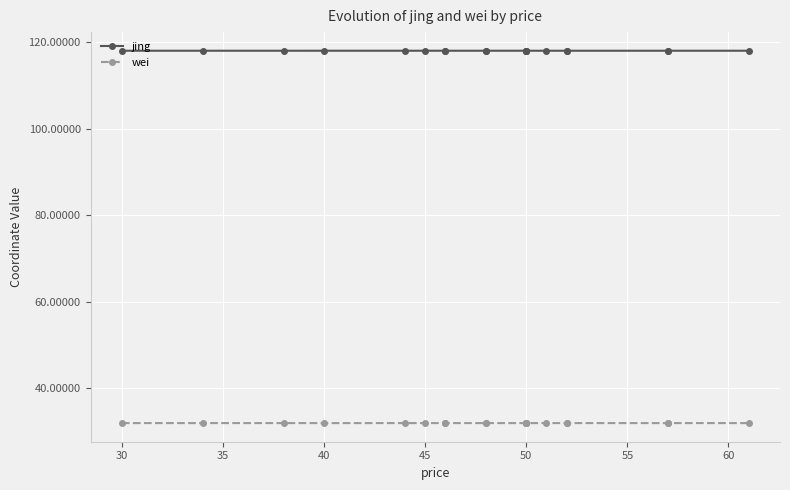

Which series has the largest total across all categories?

jing